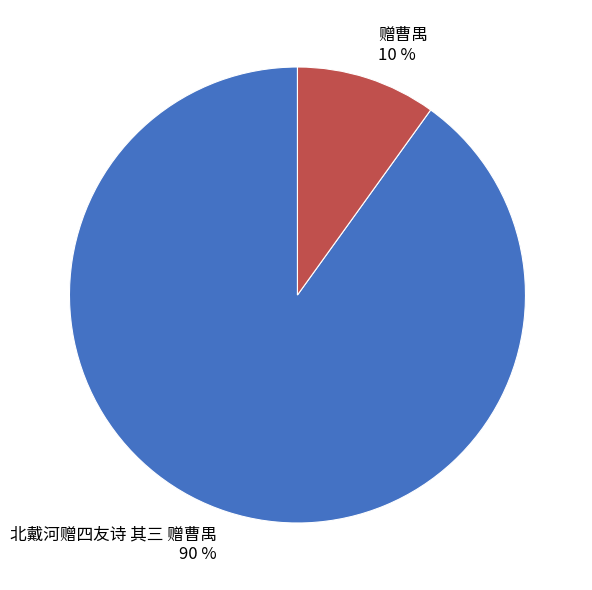

Rank the categories by value from lowest to highest.

赠曹禺, 北戴河赠四友诗 其三 赠曹禺